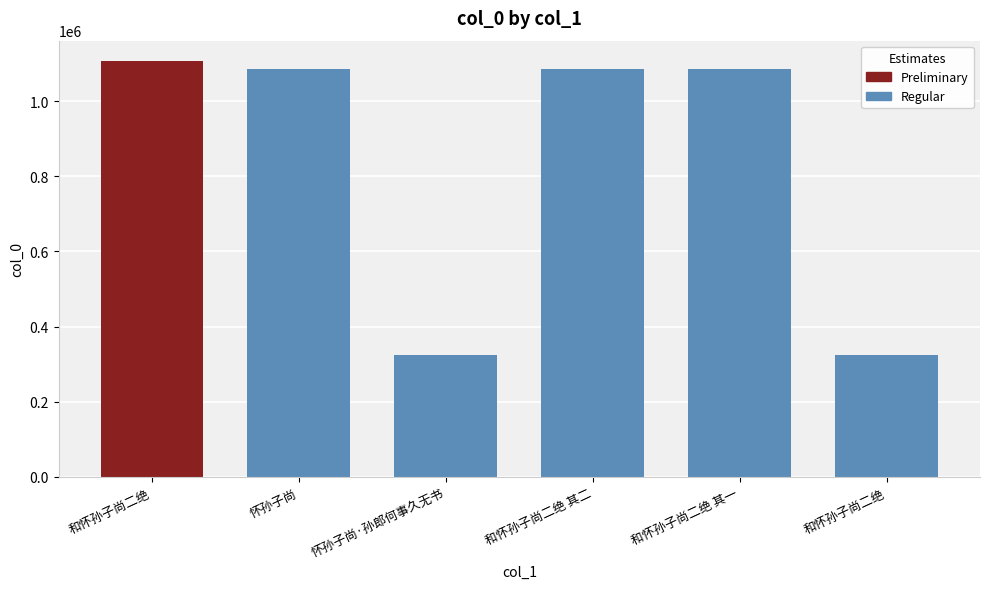

How many data points are less than 1084368?

3